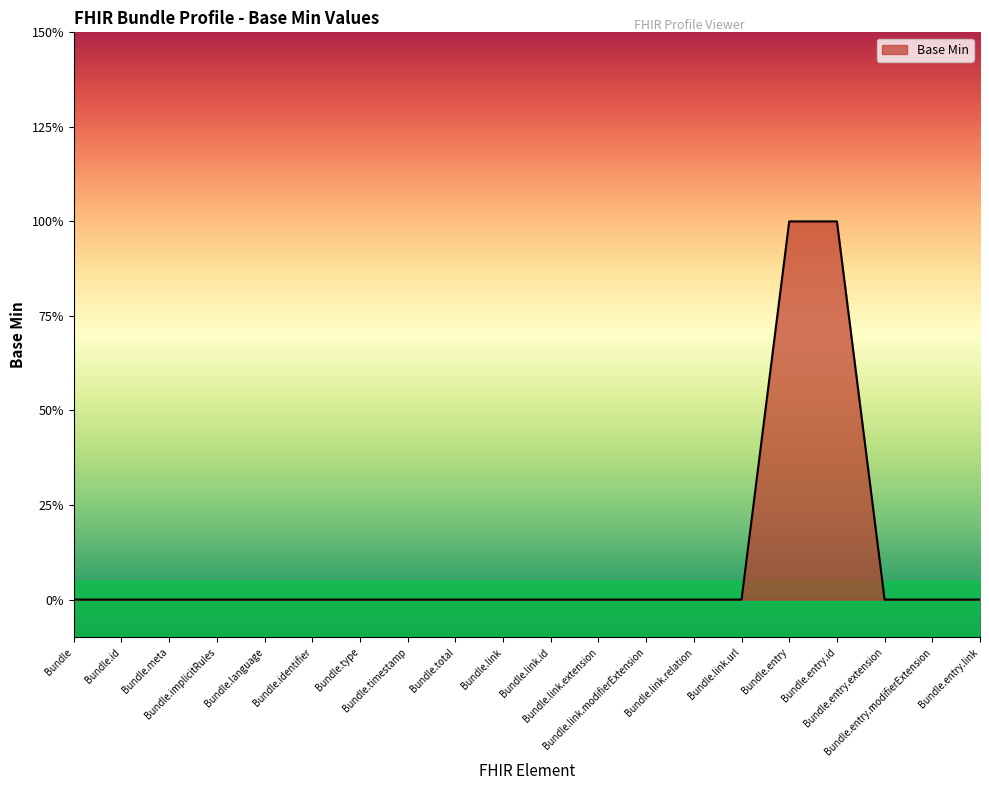

Is it true that the value at Bundle.id is -1?

False